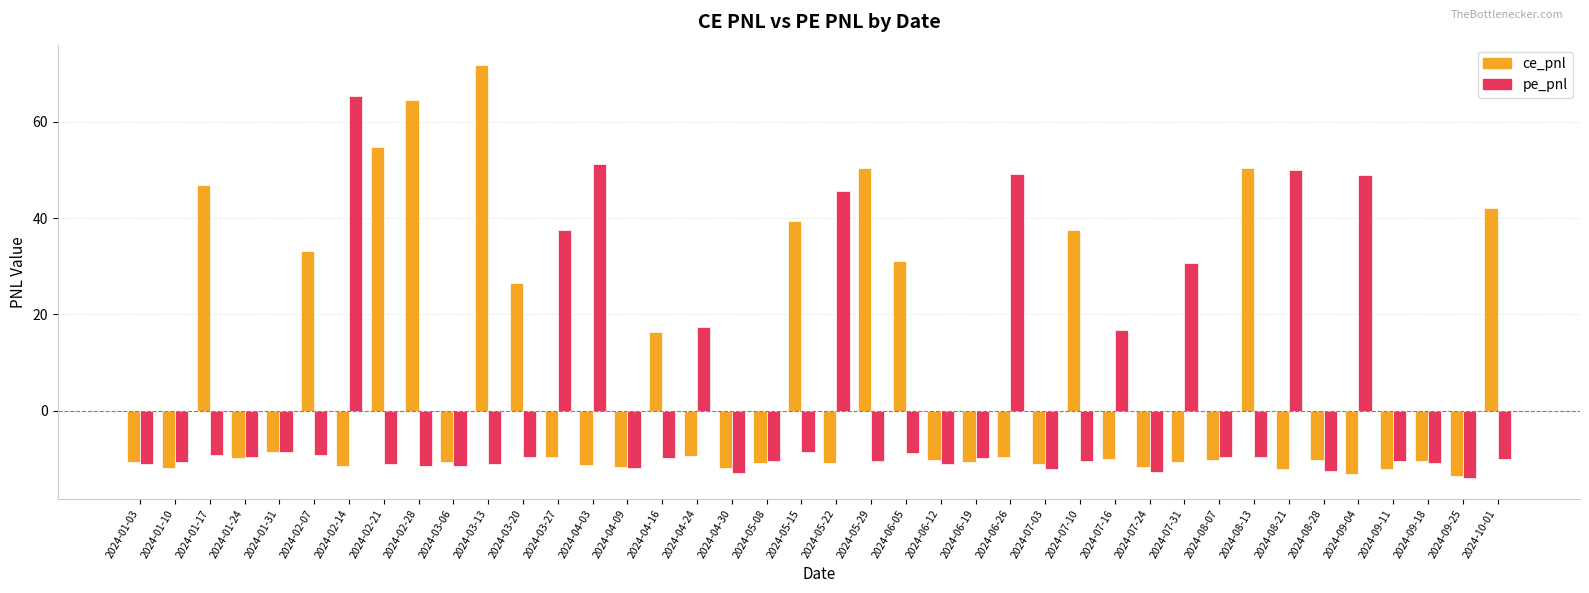

The value of pe_pnl at 2024-09-11 is -10.3. True or false?

True